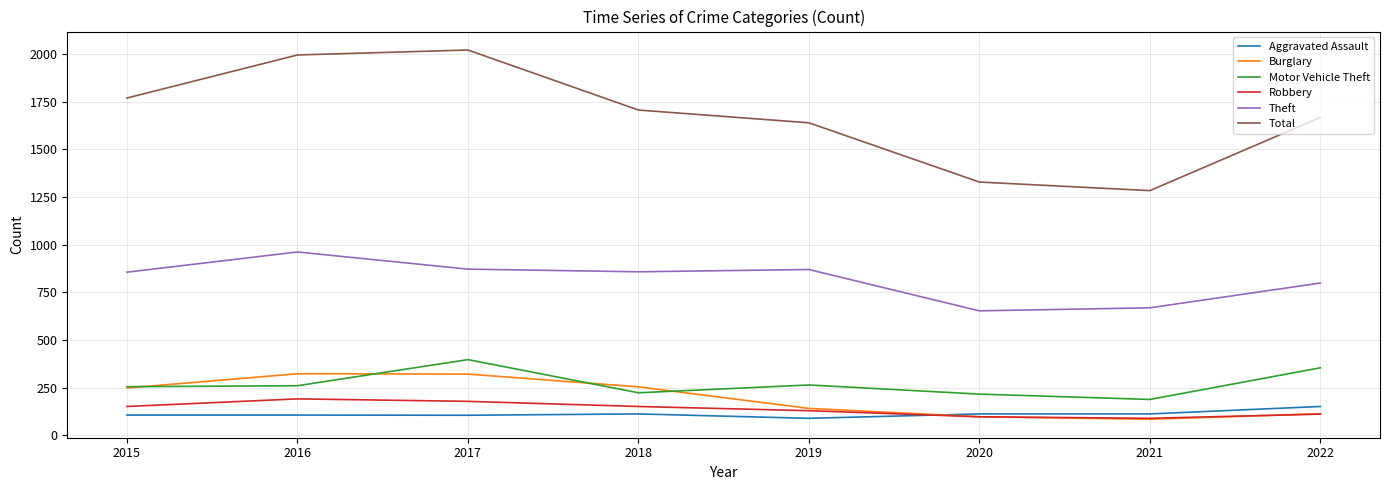

How many values in the Aggravated Assault series are below 112?

4